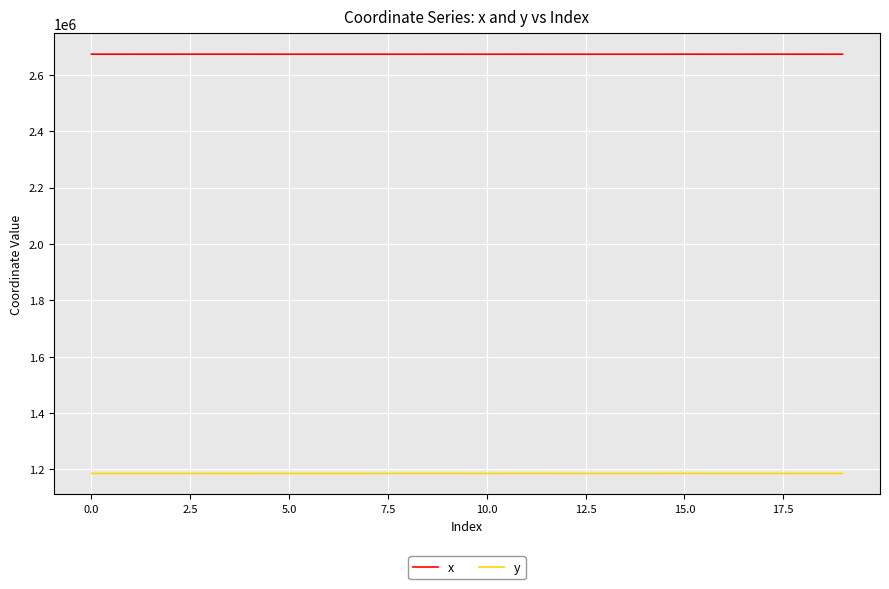

Rank the series by their maximum value, from highest to lowest.

x, y